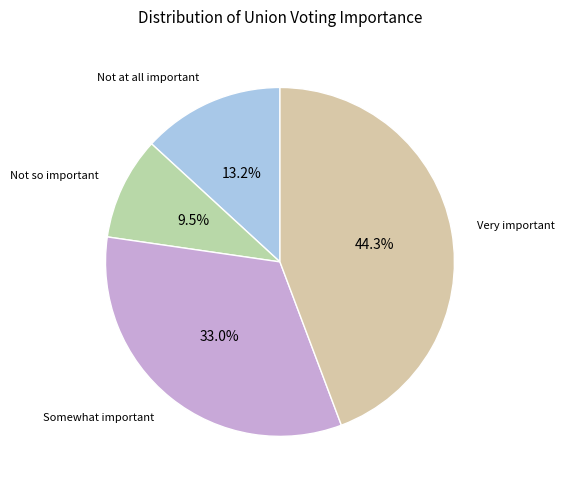

Does any single category account for the majority?

No